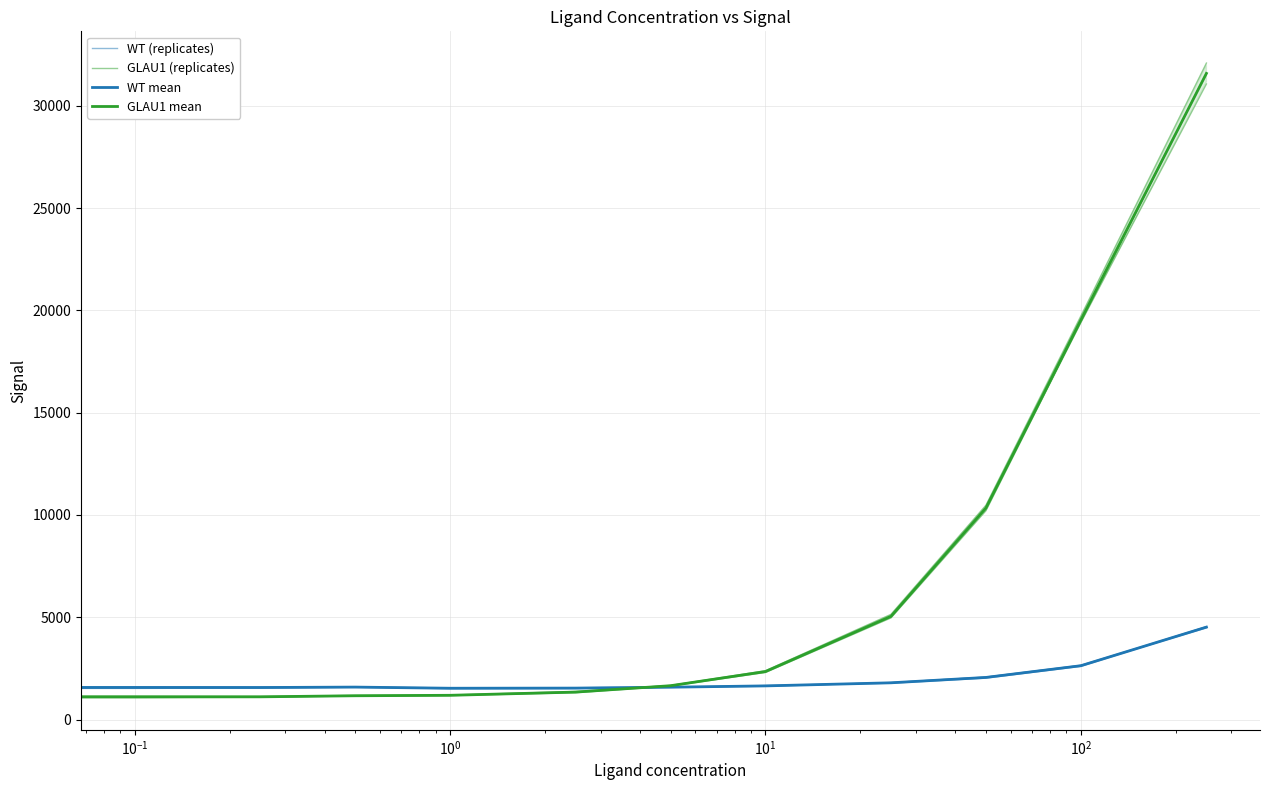

Reading left to right, transcribe all the data shown in this chart.

WT (replicates): 1527.0	1523.0	1540.0	1581.0	1510.0	1520.0	1579.0	1661.0	1778.0	2026.0	2602.0	4538.0
GLAU1 (replicates): 1115.0	1149.0	1130.0	1179.0	1198.0	1371.0	1666.0	2388.0	5142.0	10476.0	19728.0	32089.0
WT mean: 1579.7	1567.3	1565.7	1586.3	1530.3	1537.3	1581.7	1645.3	1796.3	2058.3	2631.7	4518.0
GLAU1 mean: 1084.3	1106.7	1111.0	1163.3	1185.3	1342.3	1654.3	2345.7	5046.3	10339.7	19531.0	31584.0